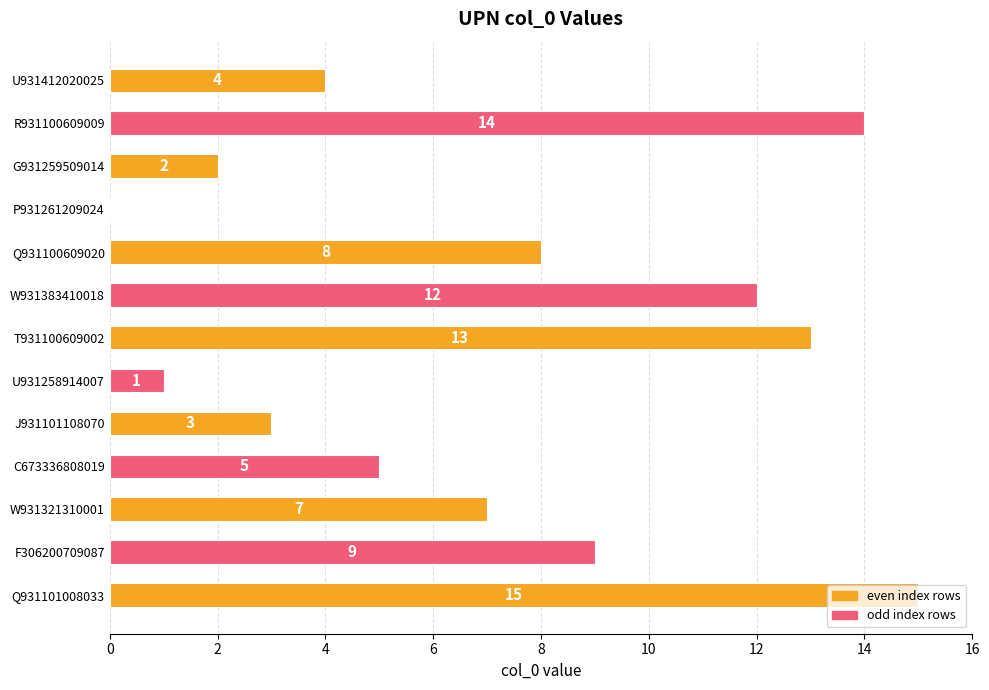

What is the sum of the values at P931261209024 and J931101108070?

3